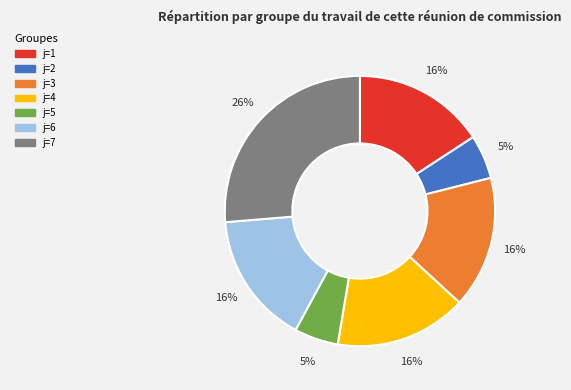

How many segments does this pie chart have?

7